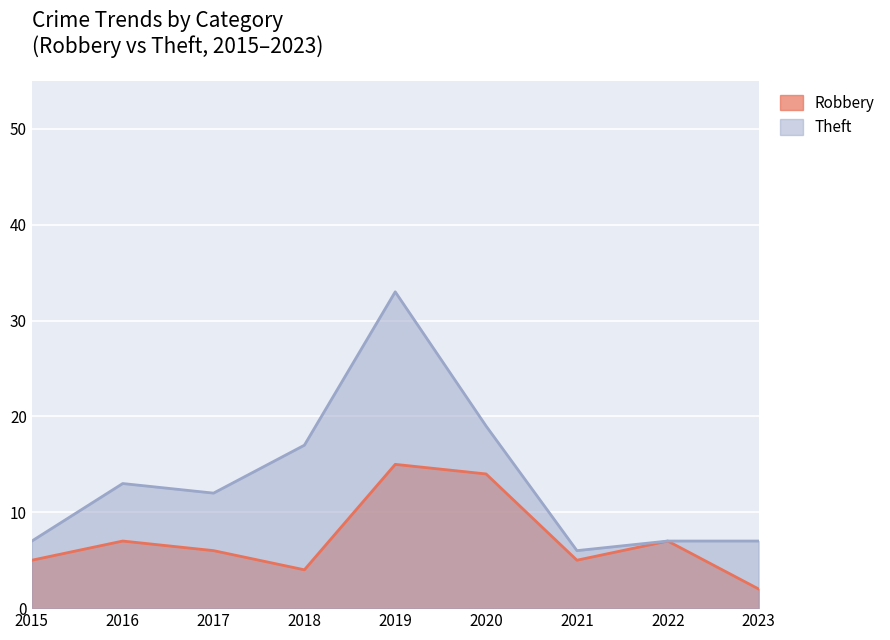

What is the greatest value displayed?

33